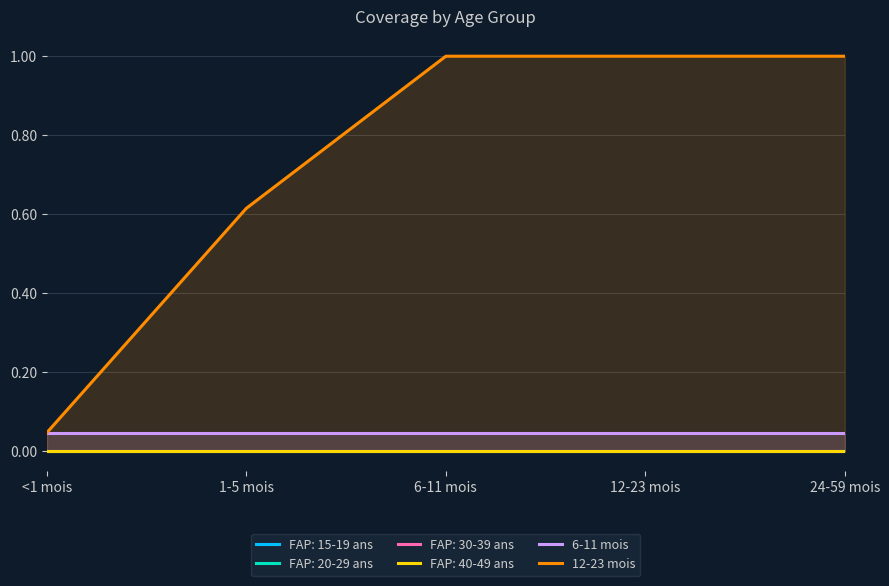

Which series has the widest spread of values?

12-23 mois